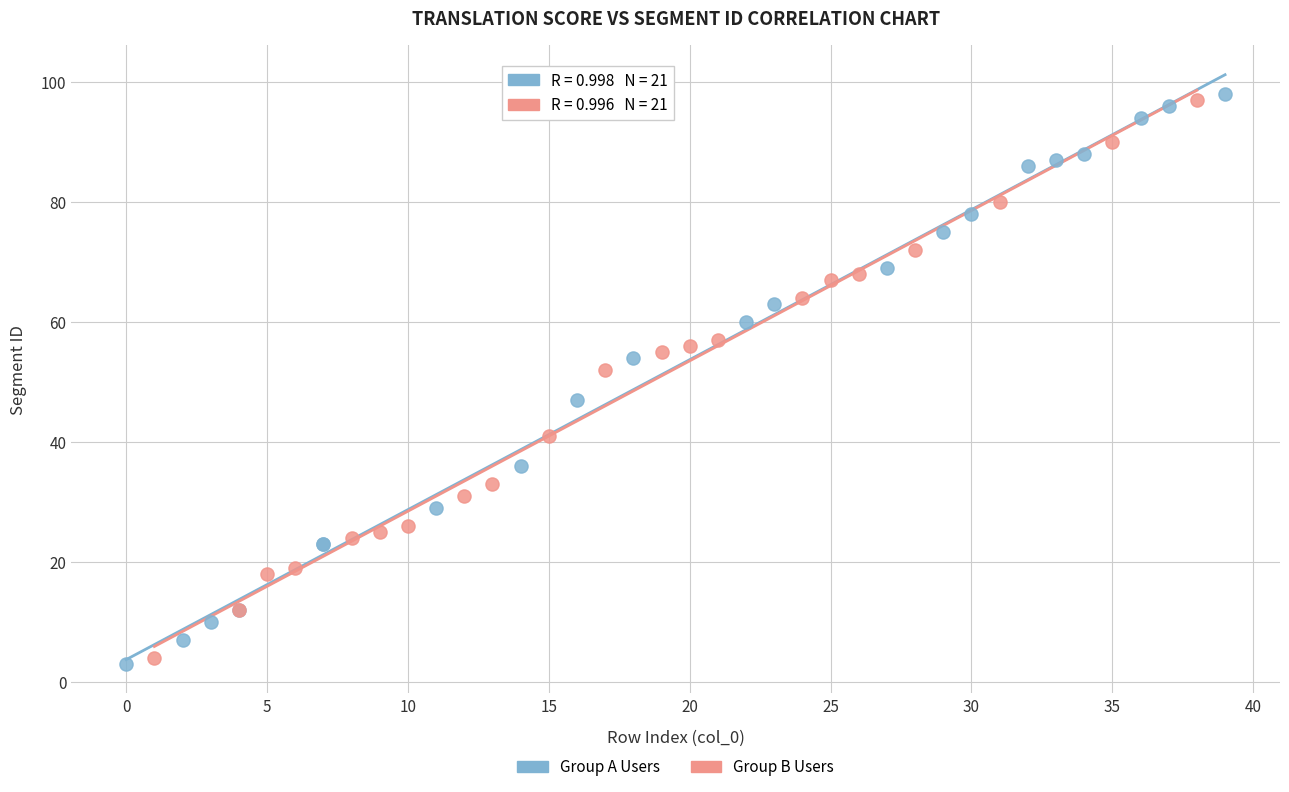

Which series reaches the maximum Y coordinate?

Group A Users